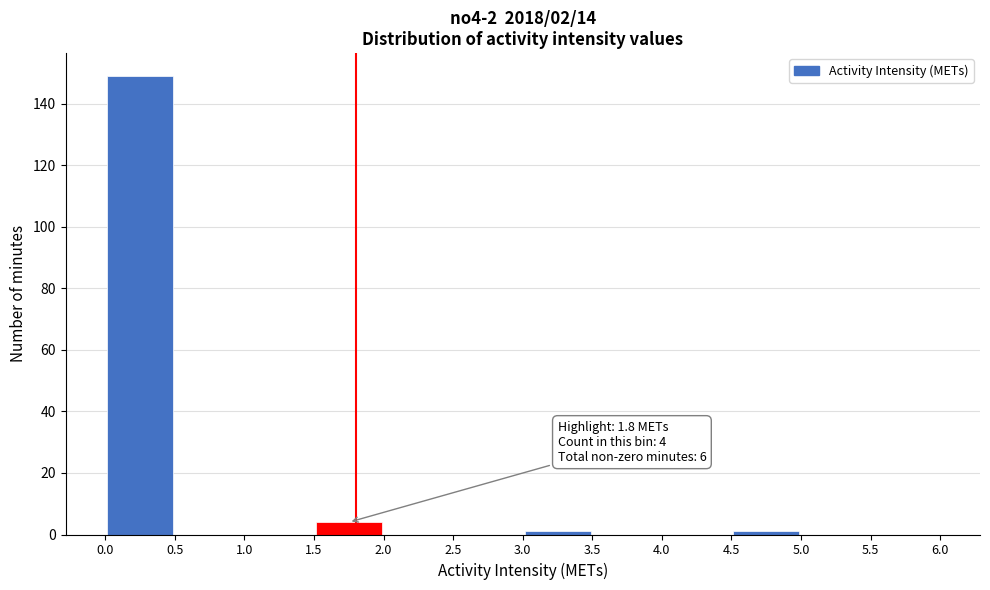

Which range on the x-axis has the tallest bar?

0.0 to 0.5